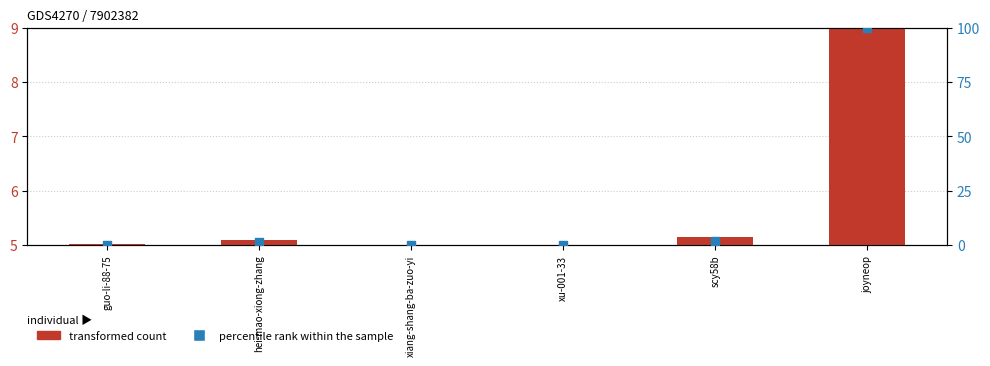

What are all the series names shown in the legend?

transformed count, percentile rank within the sample